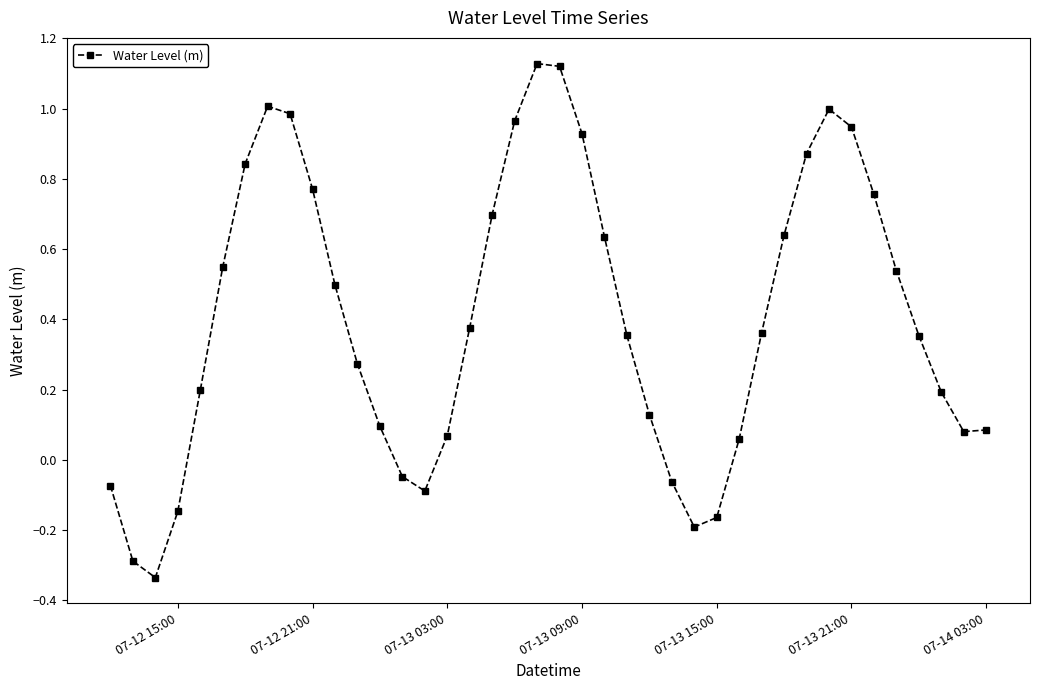

How many interior local peaks (higher than both neighbors) does the data have?

3